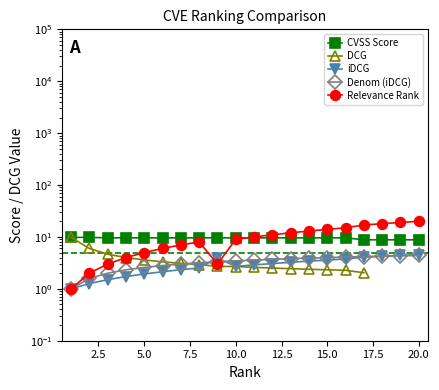

In Relevance Rank, how many points are lower than both neighbors (excluding endpoints)?

1